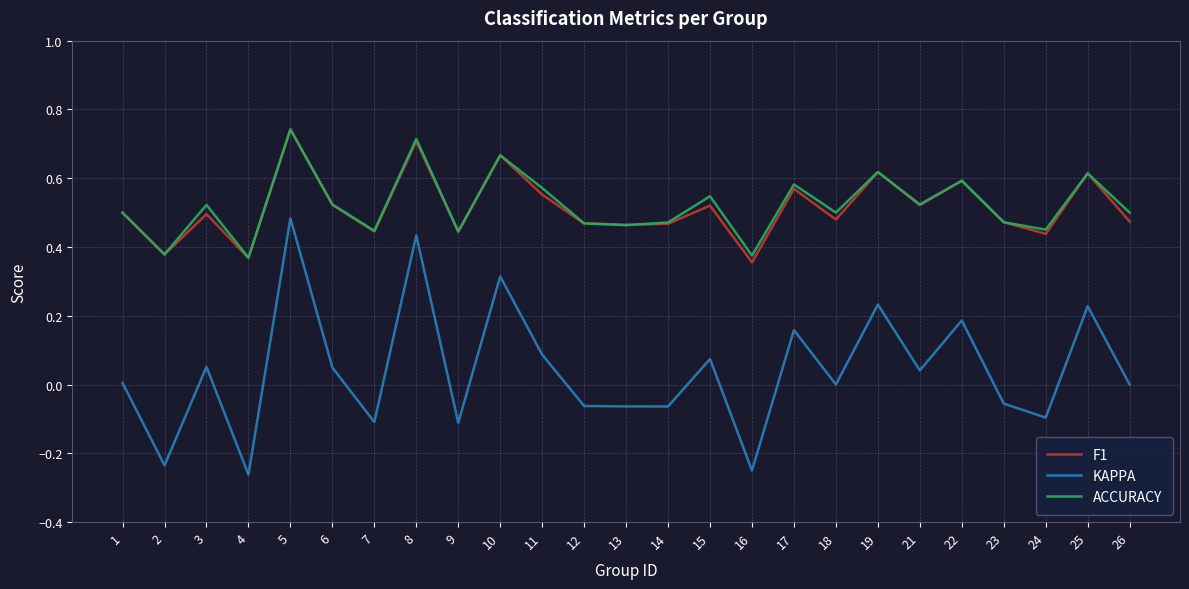

Is it true that KAPPA equals 0.5 at 10?

False